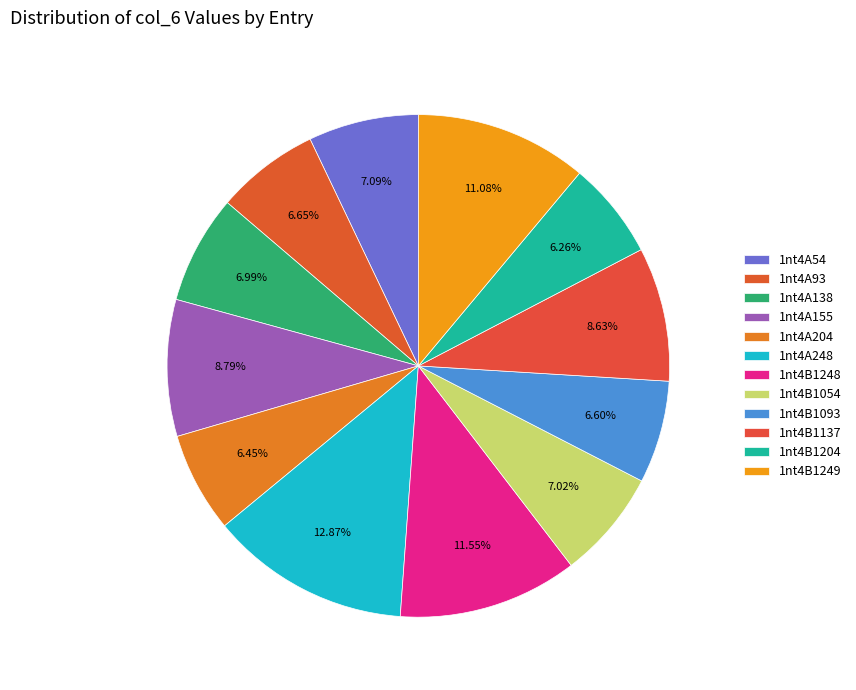

True or false: 1nt4B1054 accounts for 1% of the total.

False